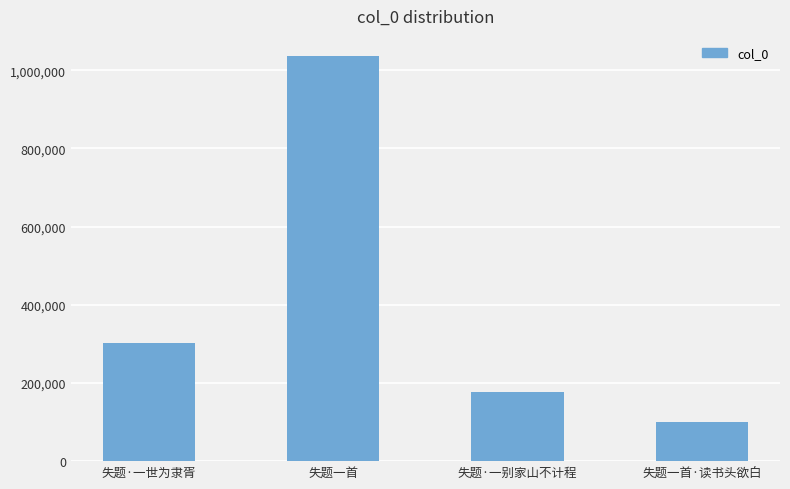

How many values are below 303128?

2